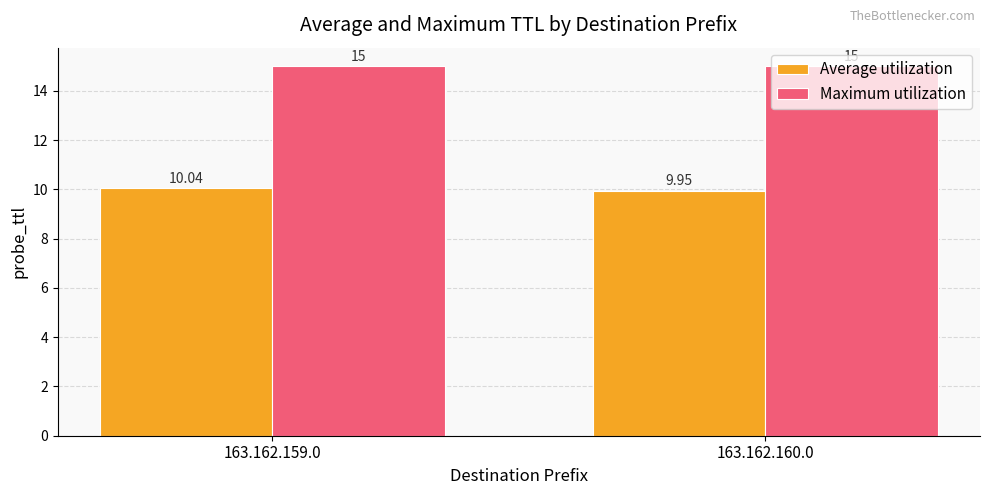

What is the sum of the Maximum utilization values at 163.162.160.0 and 163.162.159.0?

30.0